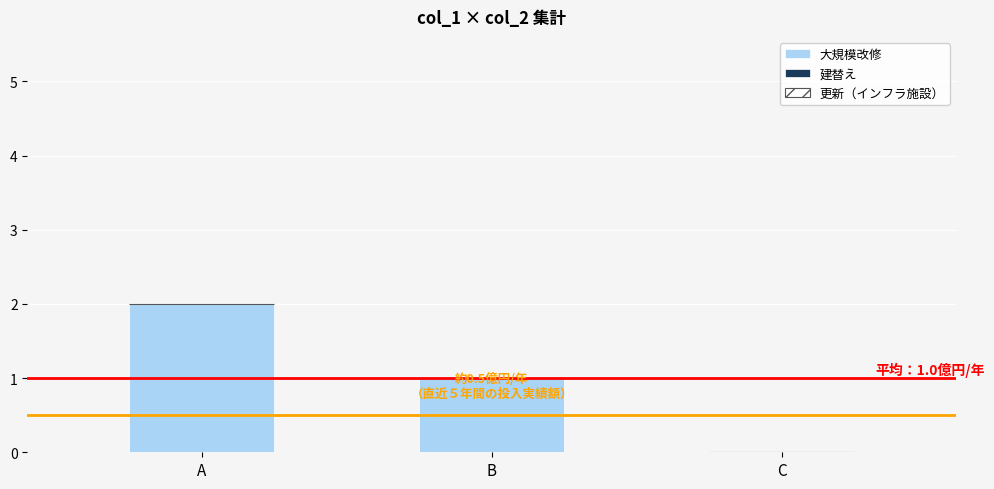

True or false: the data shows 0 at C.

True